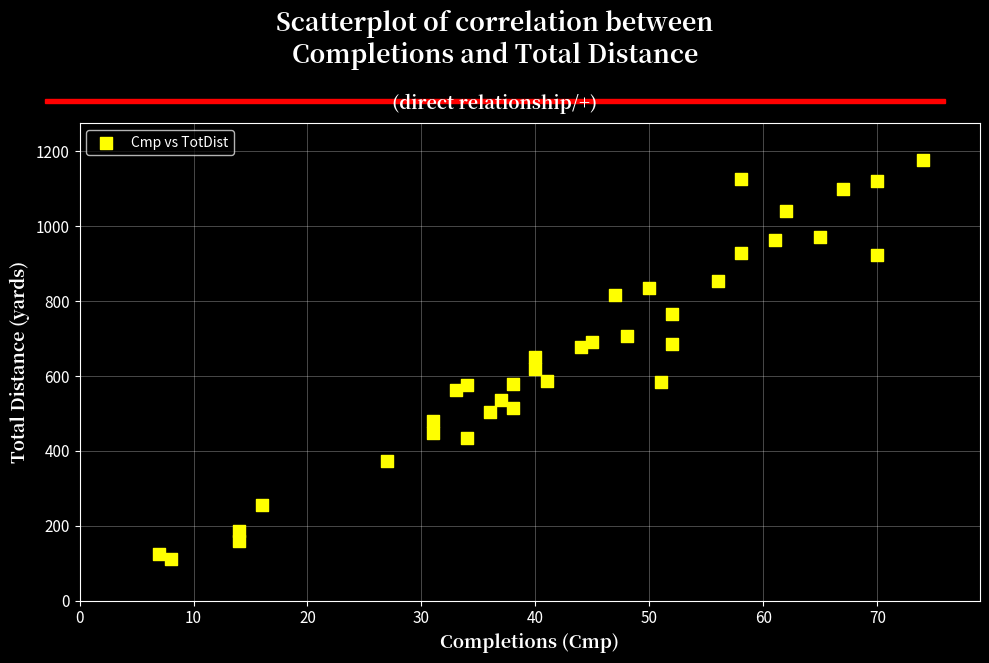

What is the range of Y values (max minus min)?

1064